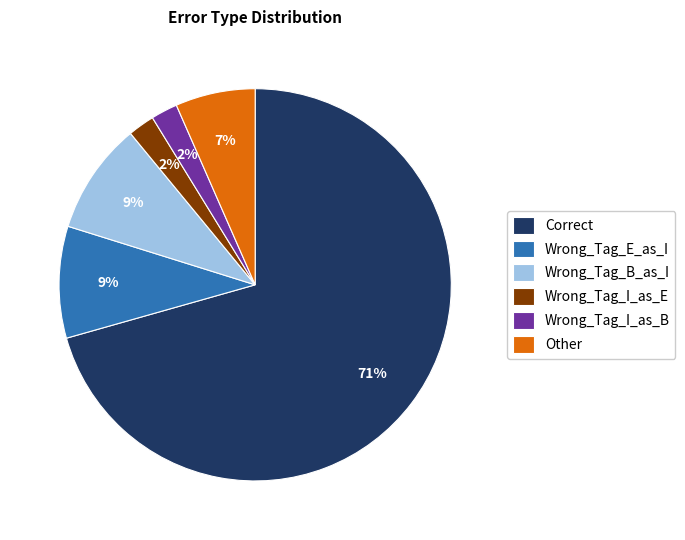

To the nearest percent, what portion does Wrong_Tag_E_as_I represent?

9%